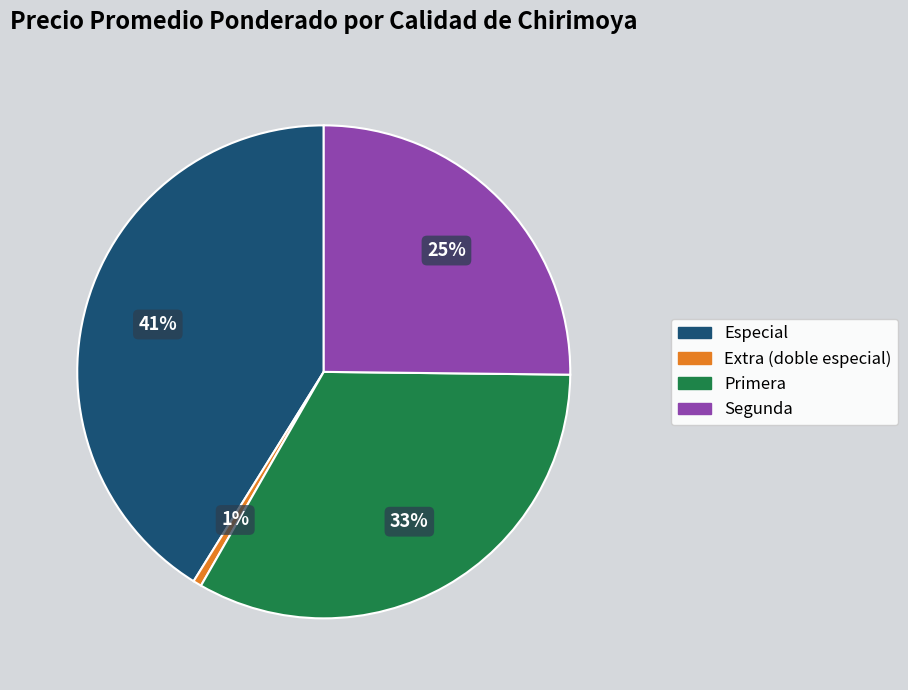

Which slice is the smallest?

Extra (doble especial)